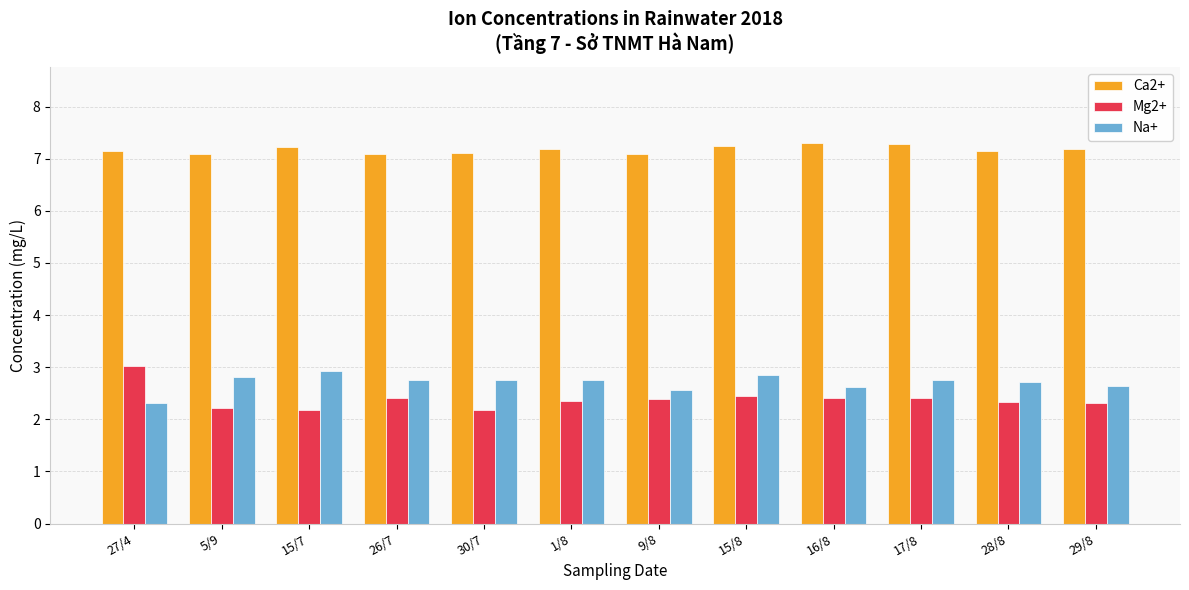

What is the approximate value of Na+ at 9/8?

2.6